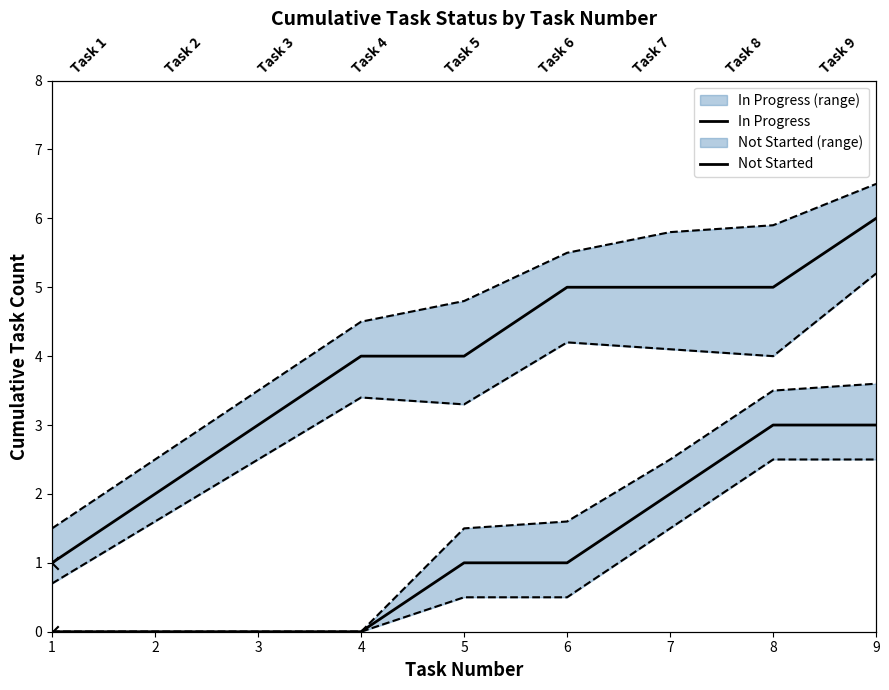

Is the value of In Progress at 6 greater than the value of Not Started at 8?

Yes